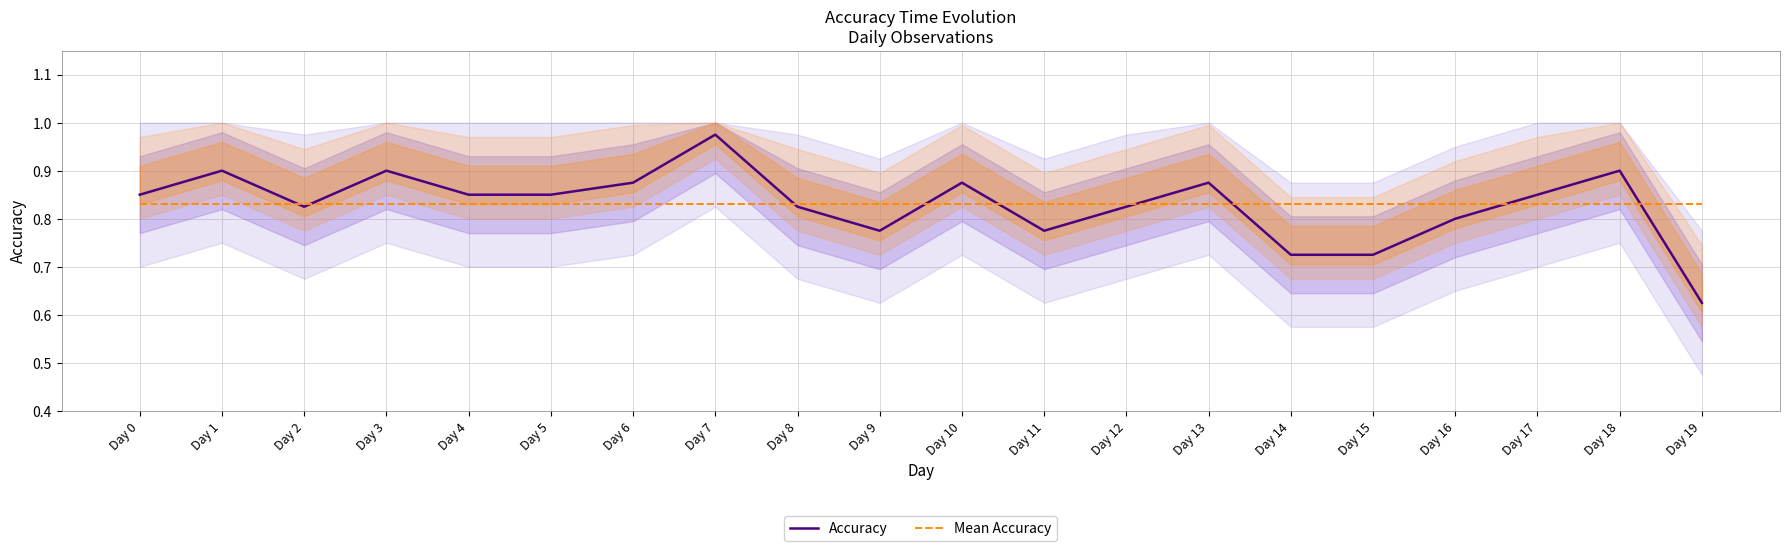

True or false: Mean Accuracy has a value of 1.5 at Day 13.

False